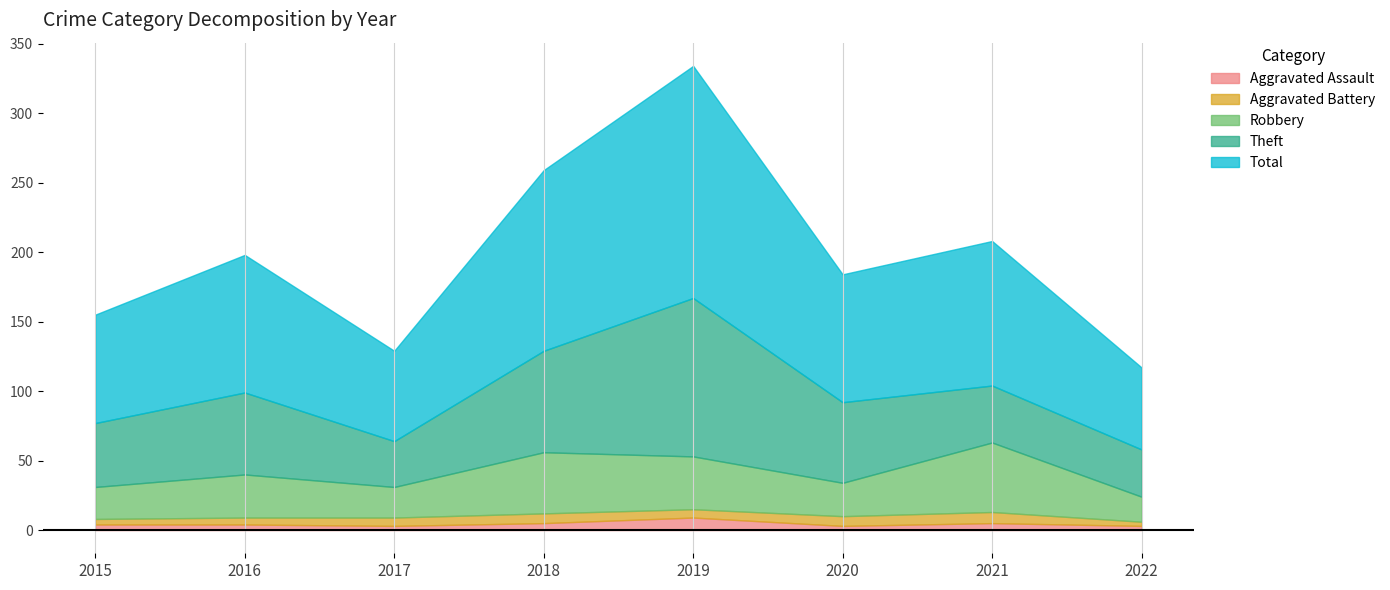

Rank the series by their maximum value, from highest to lowest.

Total, Theft, Robbery, Aggravated Assault, Aggravated Battery